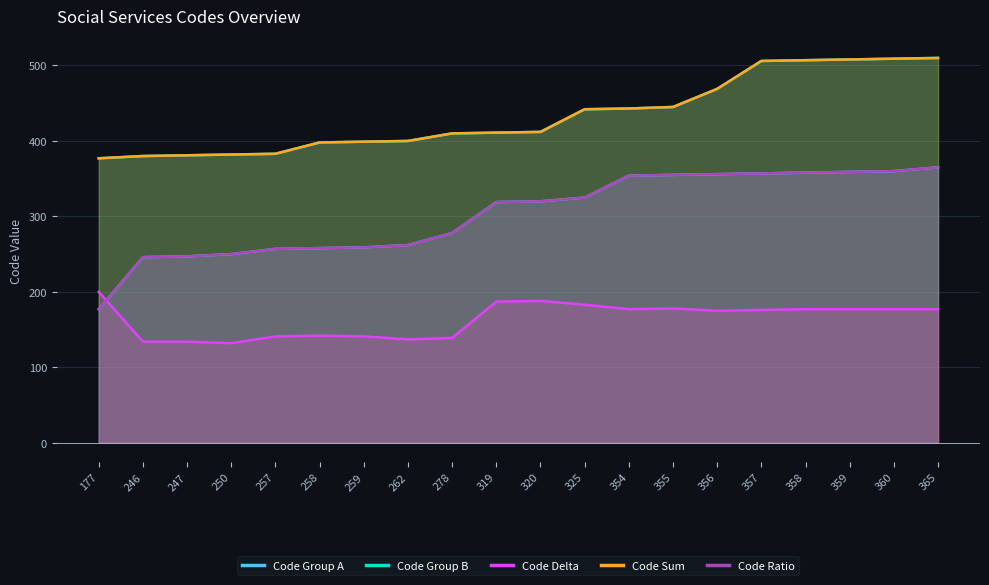

What is the sum of all Code Group B values?

8672